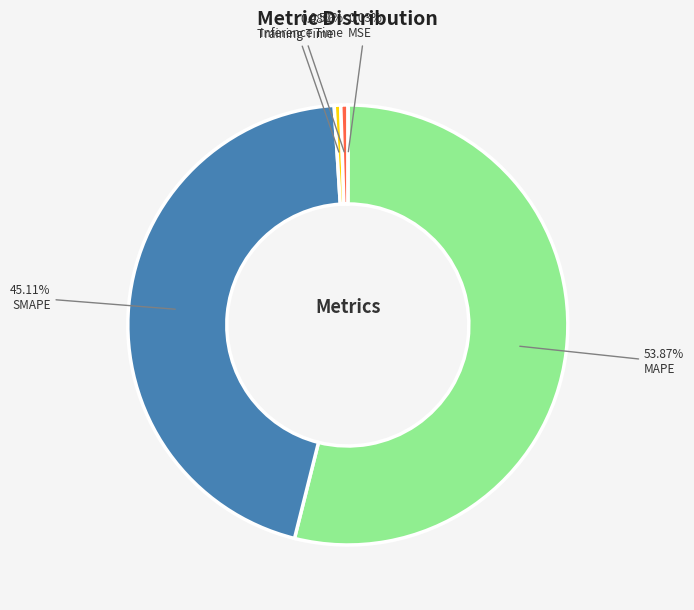

What is the majority slice?

MAPE